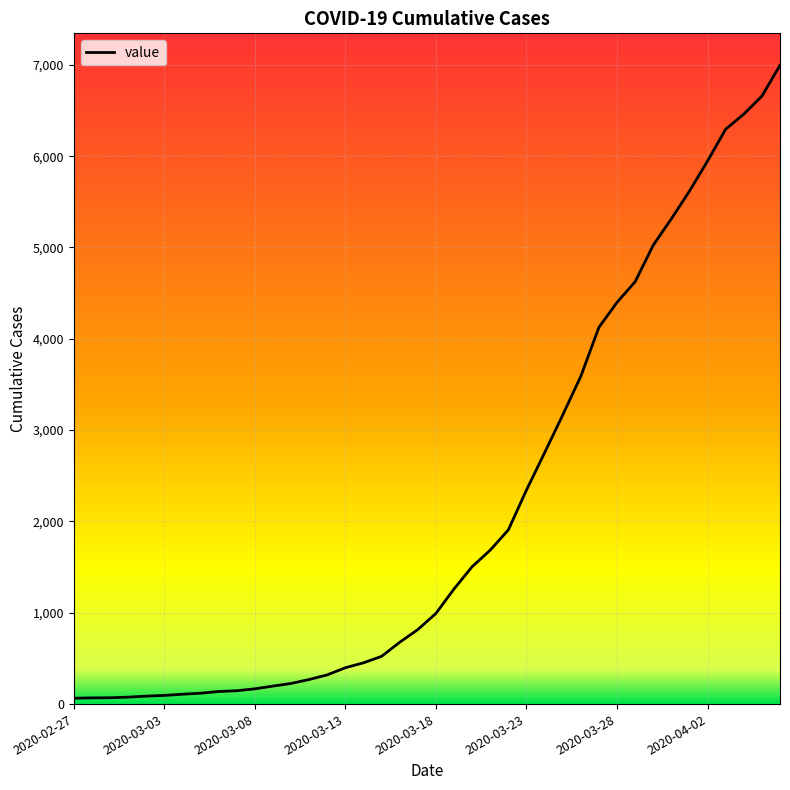

What is the difference between the maximum and minimum values?

6931